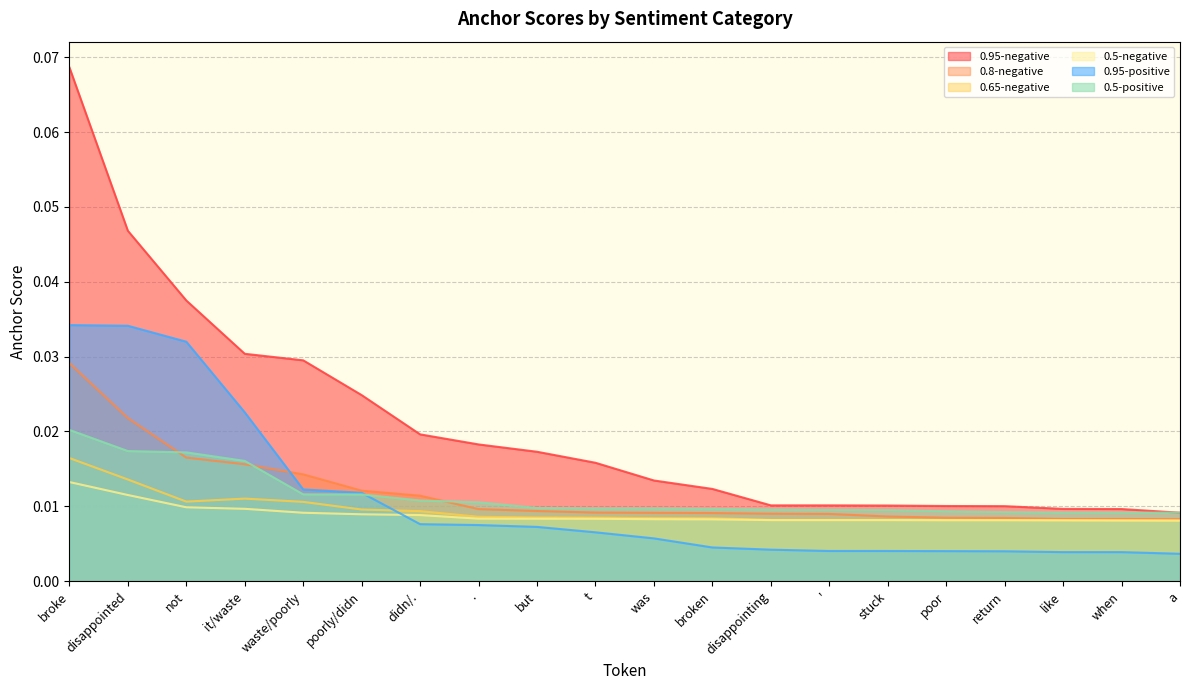

List the labels in order of 0.65-negative value, largest first.

broke, disappointed, it/waste, not, waste/poorly, poorly/didn, didn/., ., but, t, was, broken, disappointing, ', stuck, poor, return, like, when, a